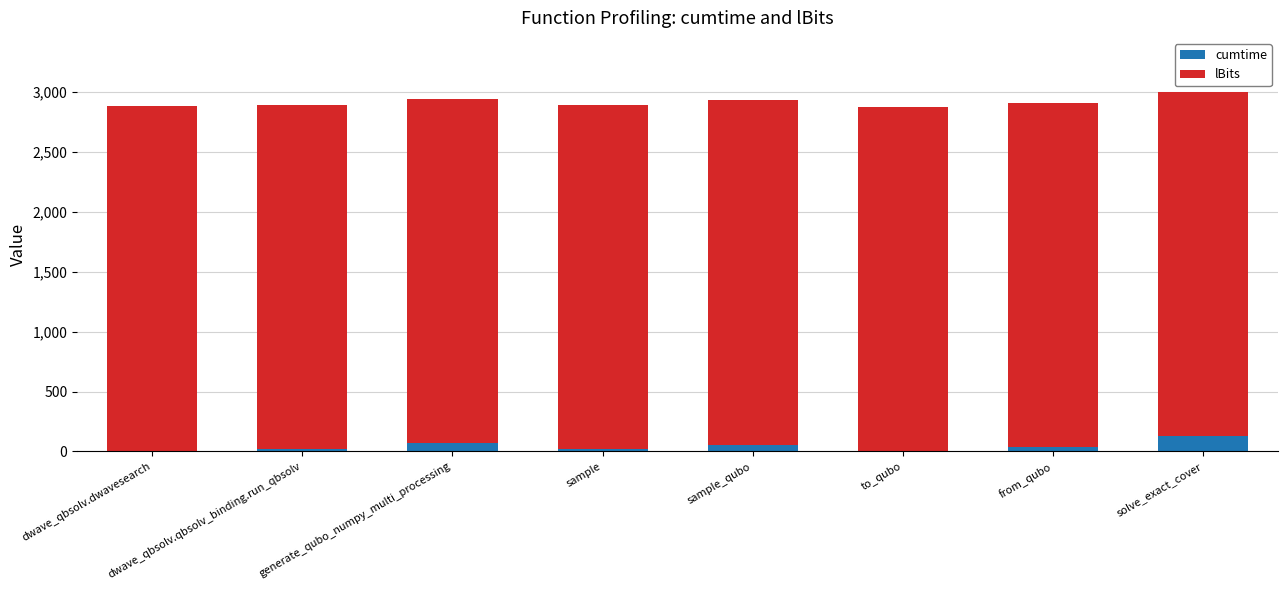

What is the highest value of the cumtime series?

128.2